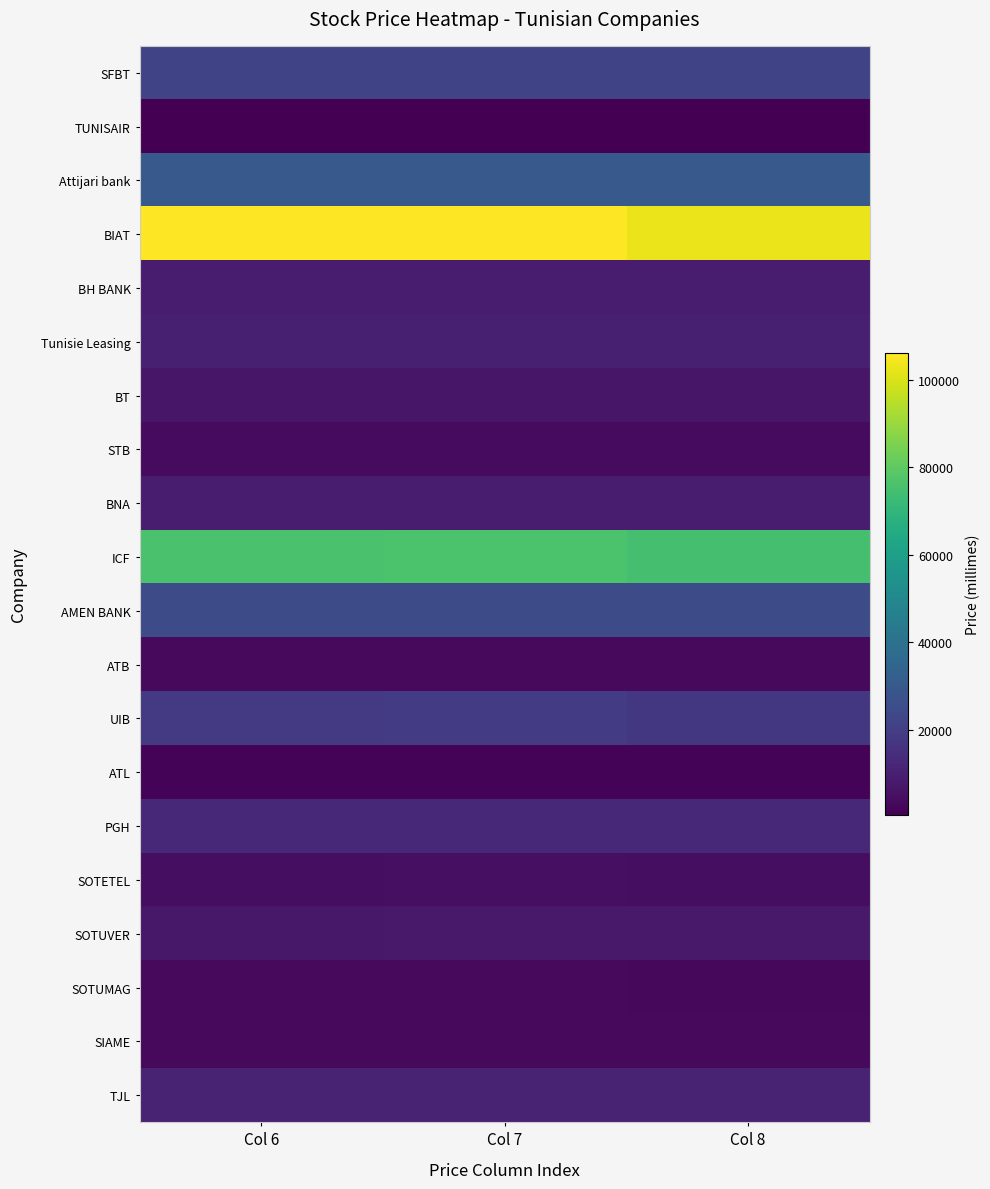

What is the spread (max minus min) of values at Col 6?

105430